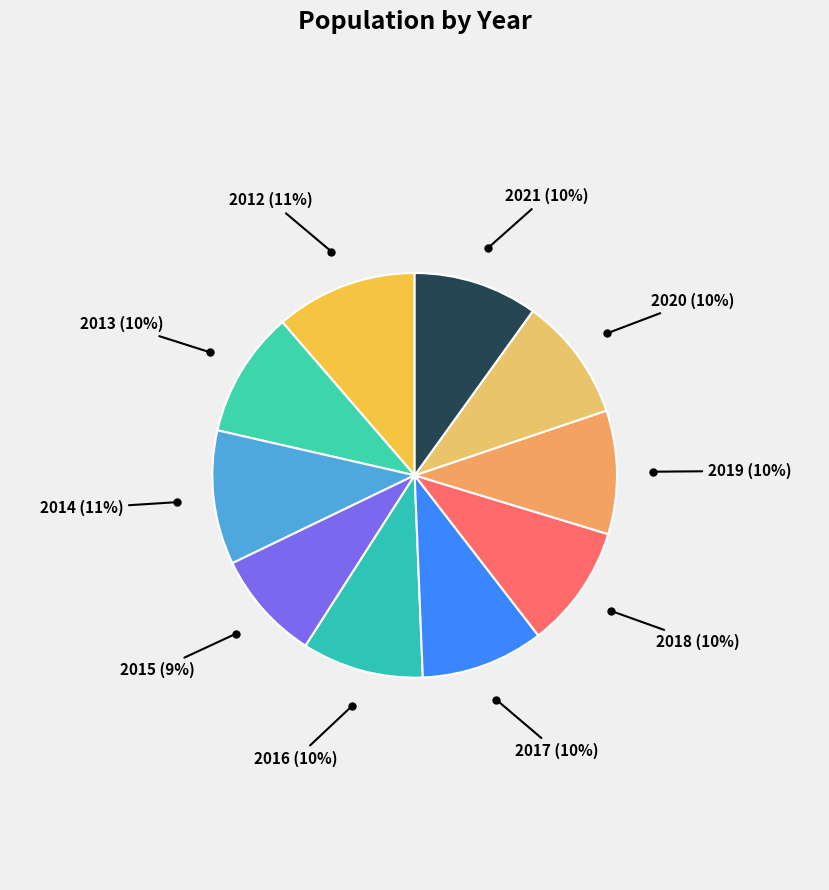

To the nearest percent, what portion does 2014 represent?

11%